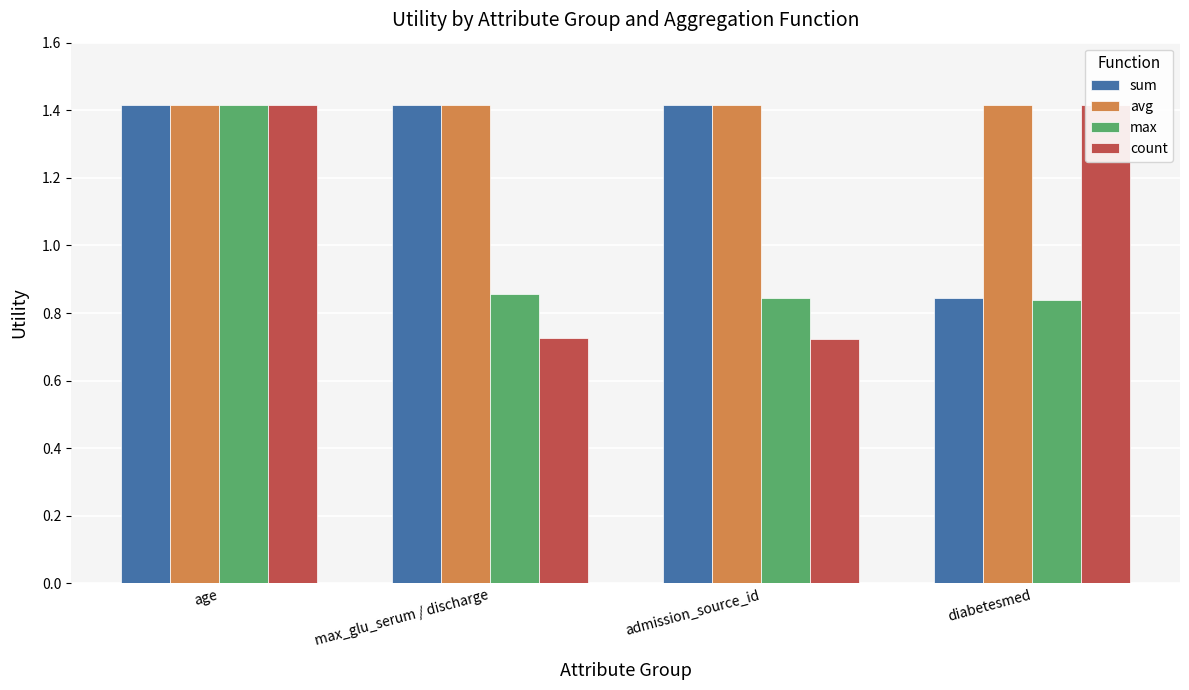

Rank the series at admission_source_id from highest to lowest value.

sum, avg, max, count